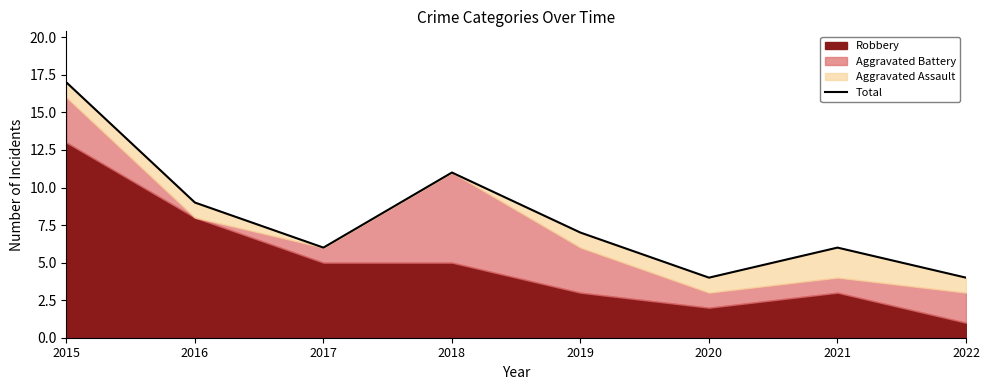

Which category has the highest value across all series?

2015